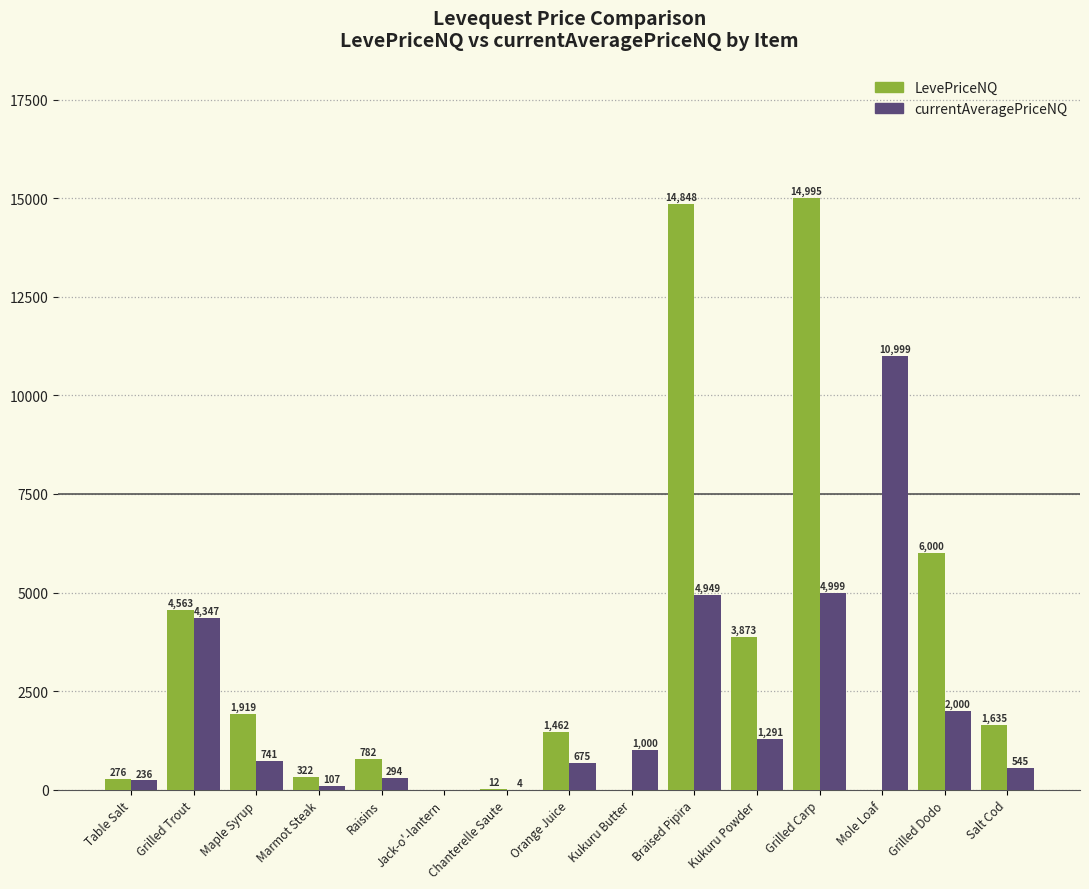

What is the total value across all series at Maple Syrup?

2660.4